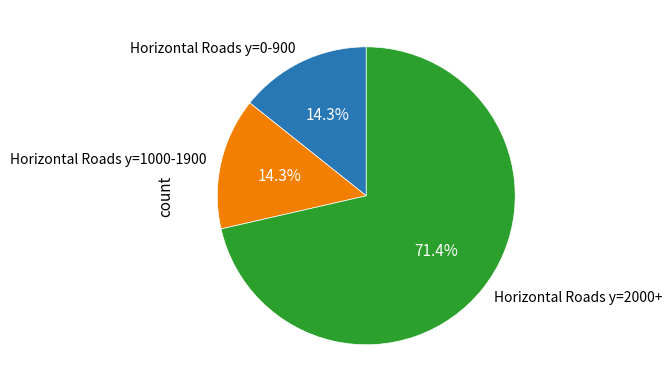

Which slice is the largest?

Horizontal Roads y=2000+